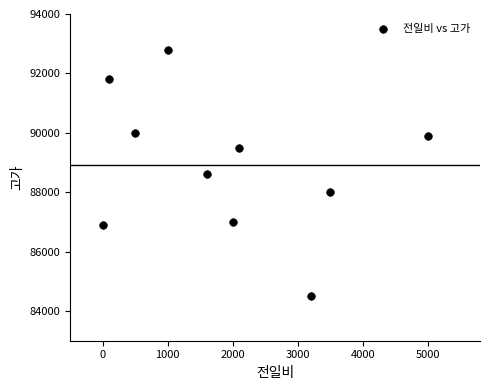

What is the average Y value?

88900